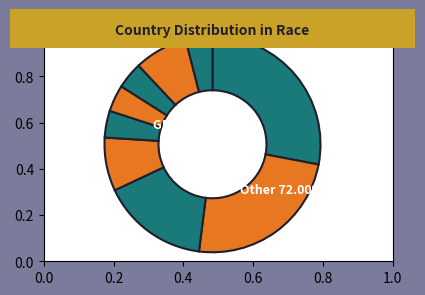

To the nearest percent, what is the difference between the GDR and URS slice percentages?

4%